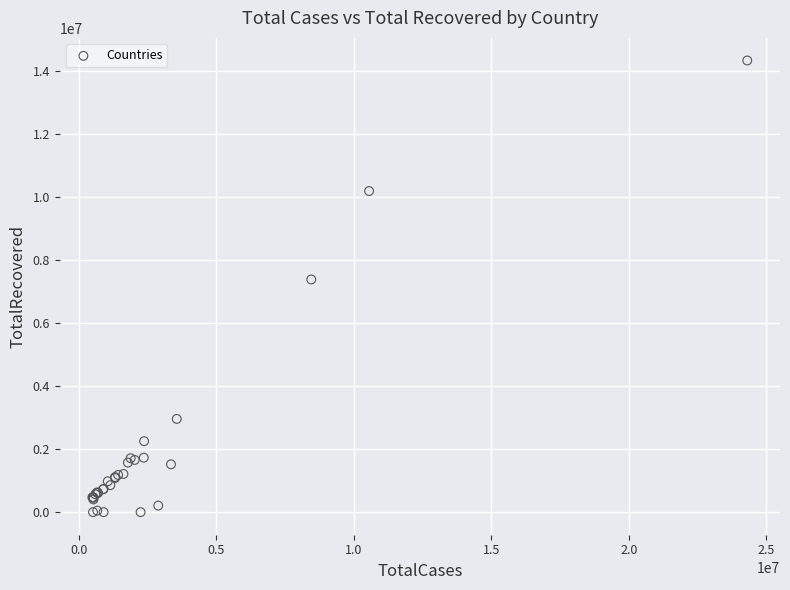

What Y value in the scatter plot is closest to 7171822?

7388784